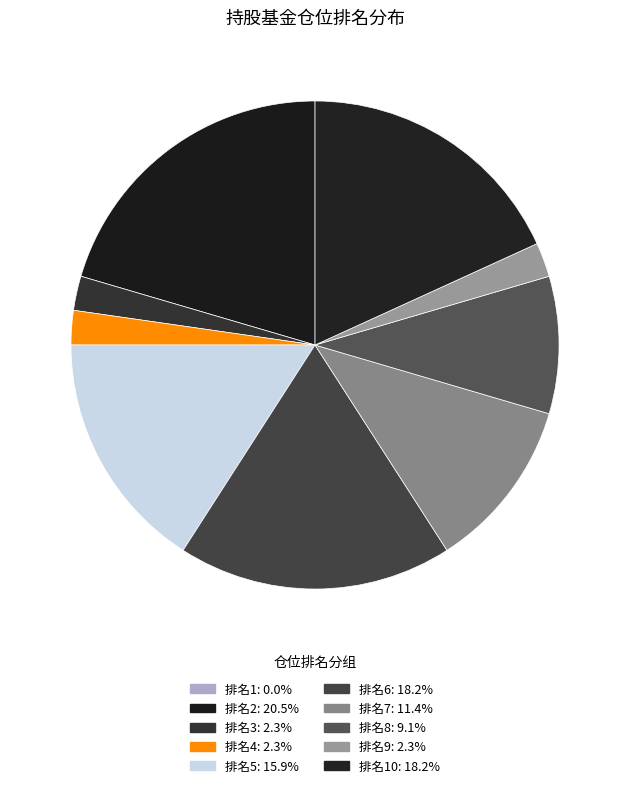

What is the smallest slice in the pie chart?

1